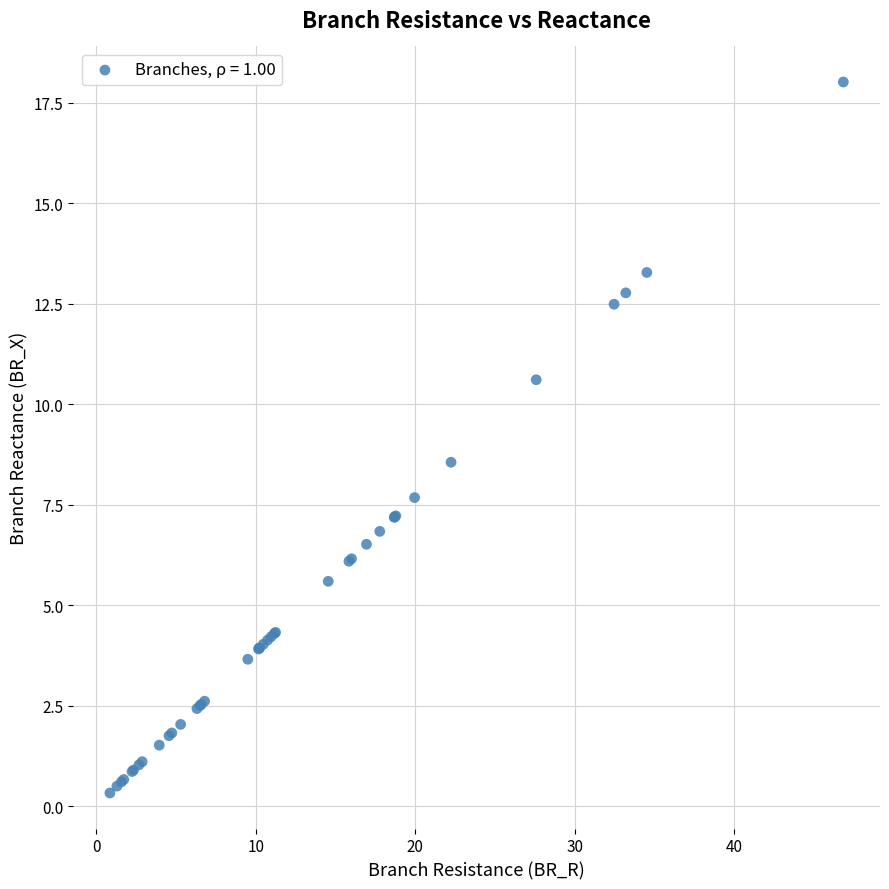

What Y value in the scatter plot is closest to 9?

8.6